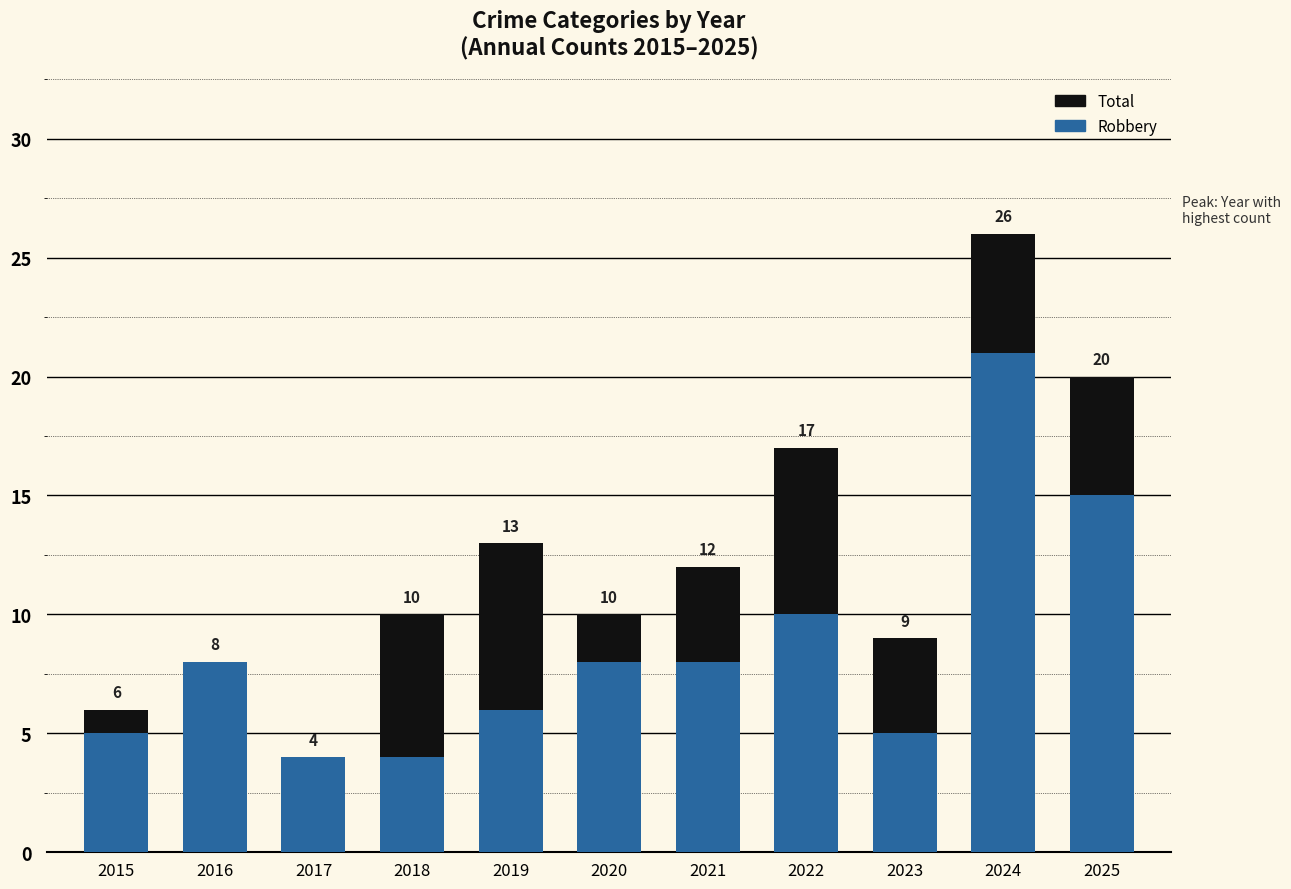

Rank the series by their average value, from lowest to highest.

Robbery, Total